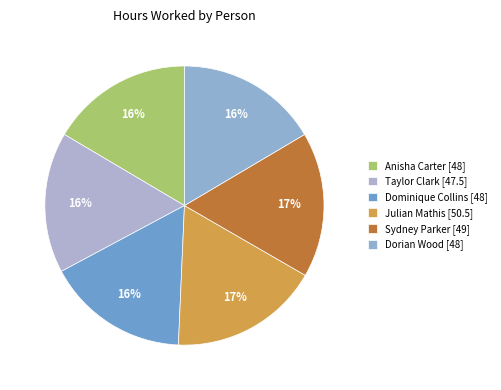

Approximately how many times larger is the value at Dorian Wood compared to Anisha Carter?

1.0